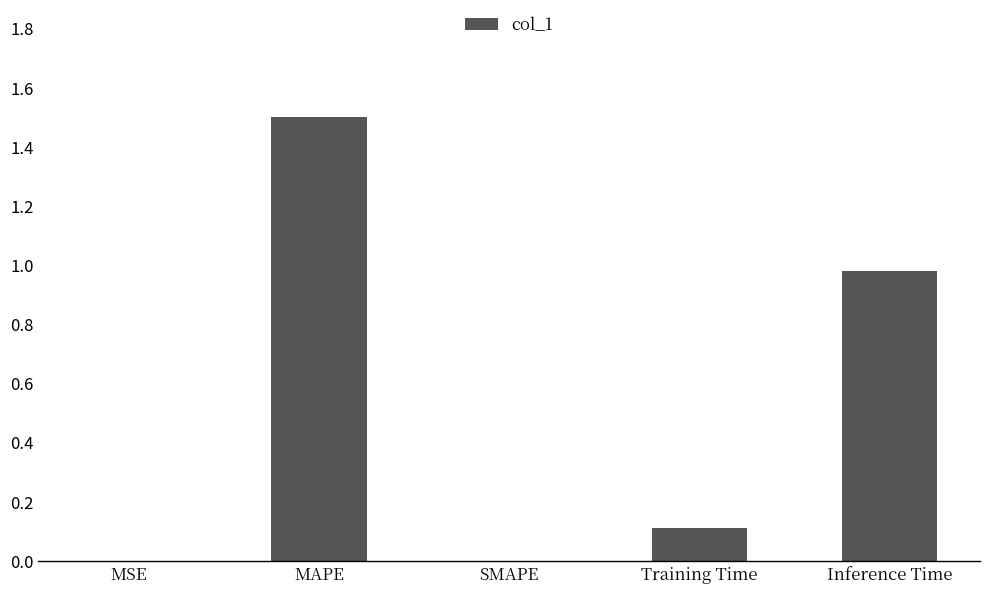

At which category does the chart reach its peak across all series?

MAPE